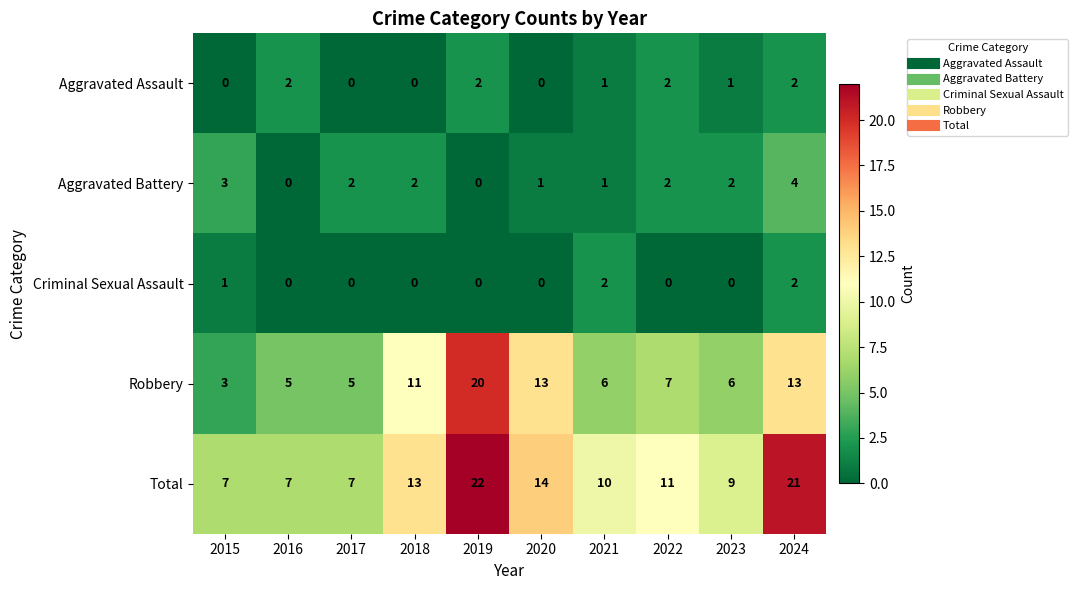

Where does the Total series first go above 11?

2018